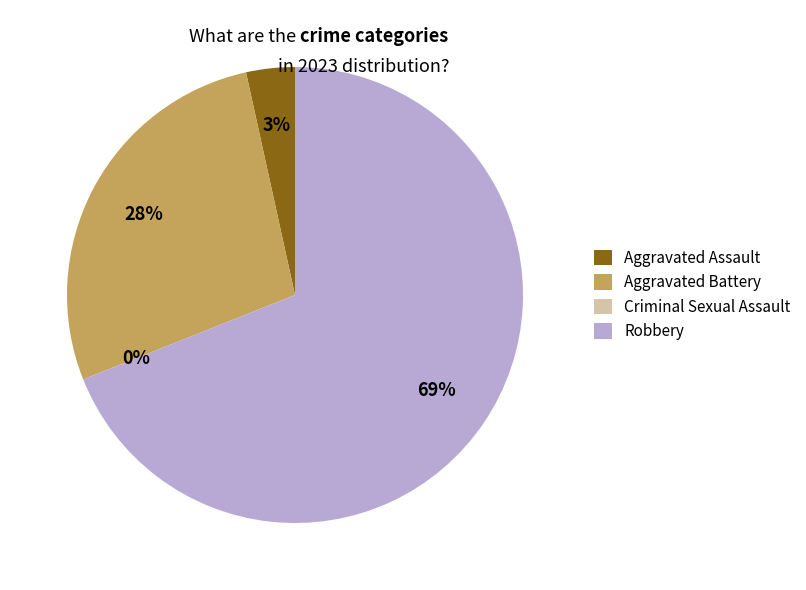

What percentage is the Robbery slice, to the nearest percent?

69%